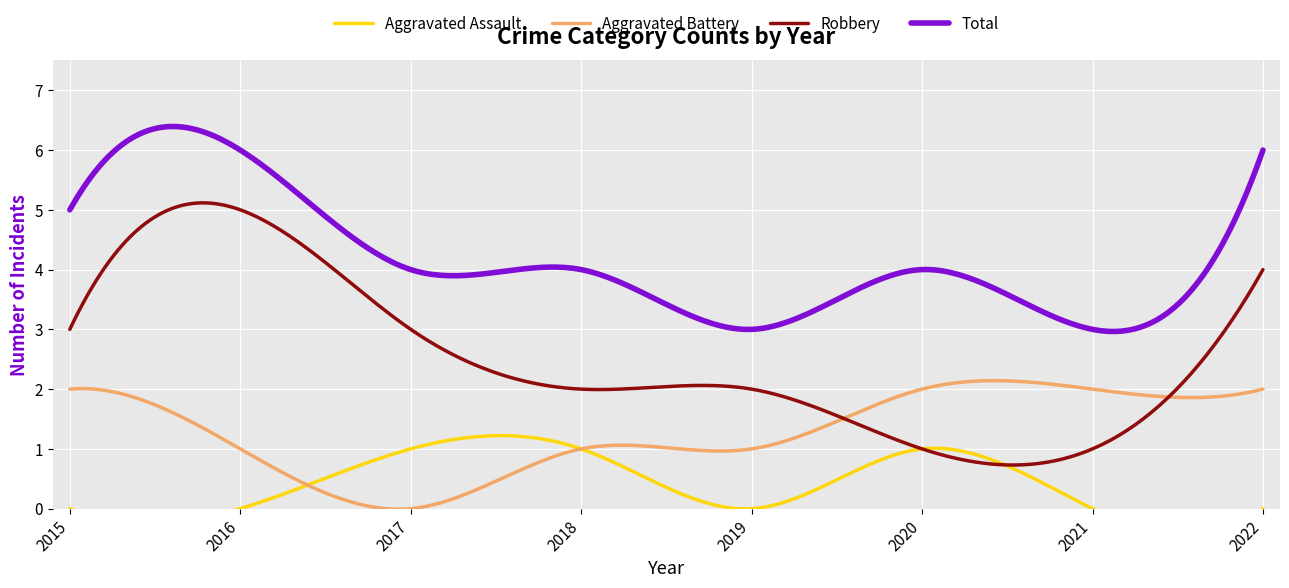

What is the difference between the highest and lowest values at 2019?

3